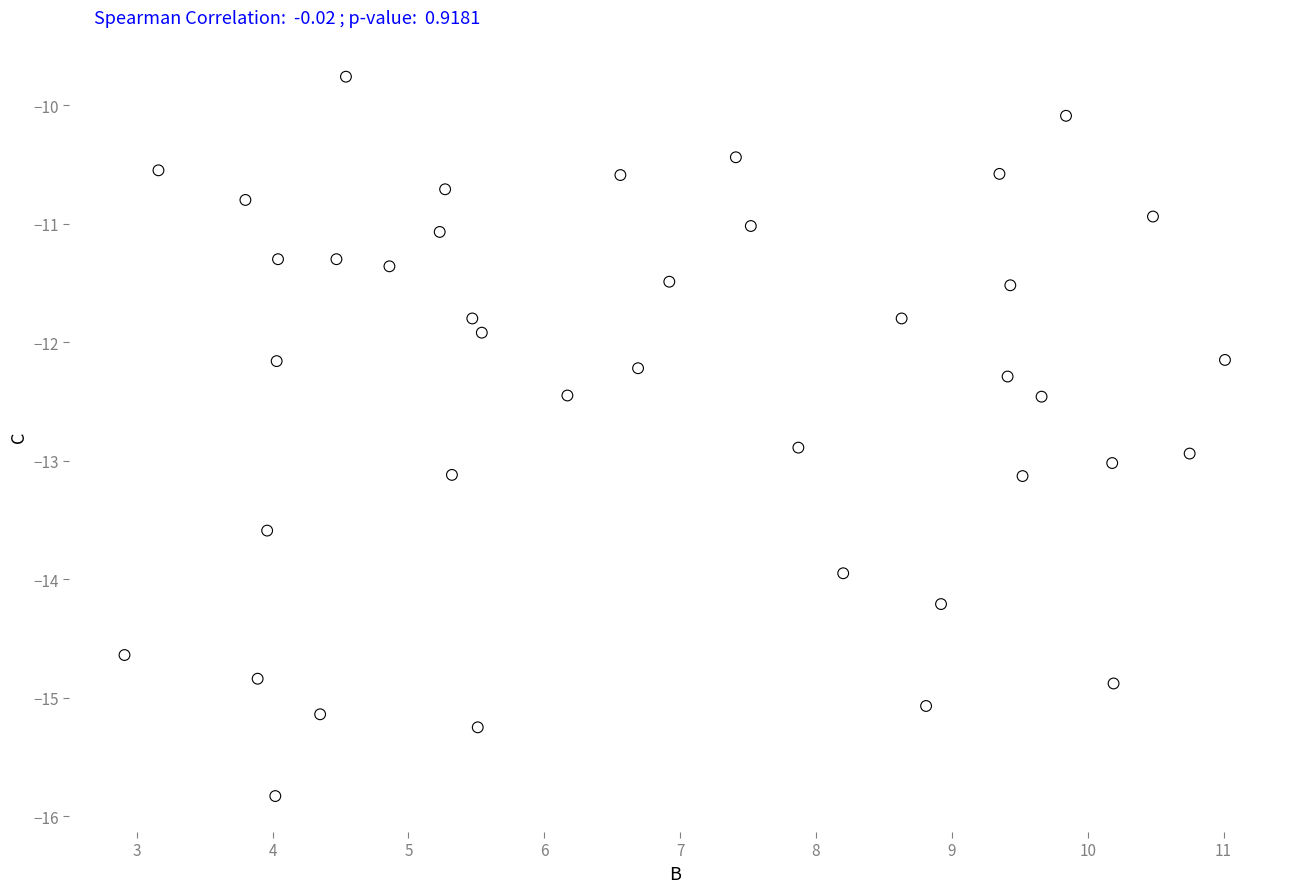

What is the range of Y values (max minus min)?

6.1